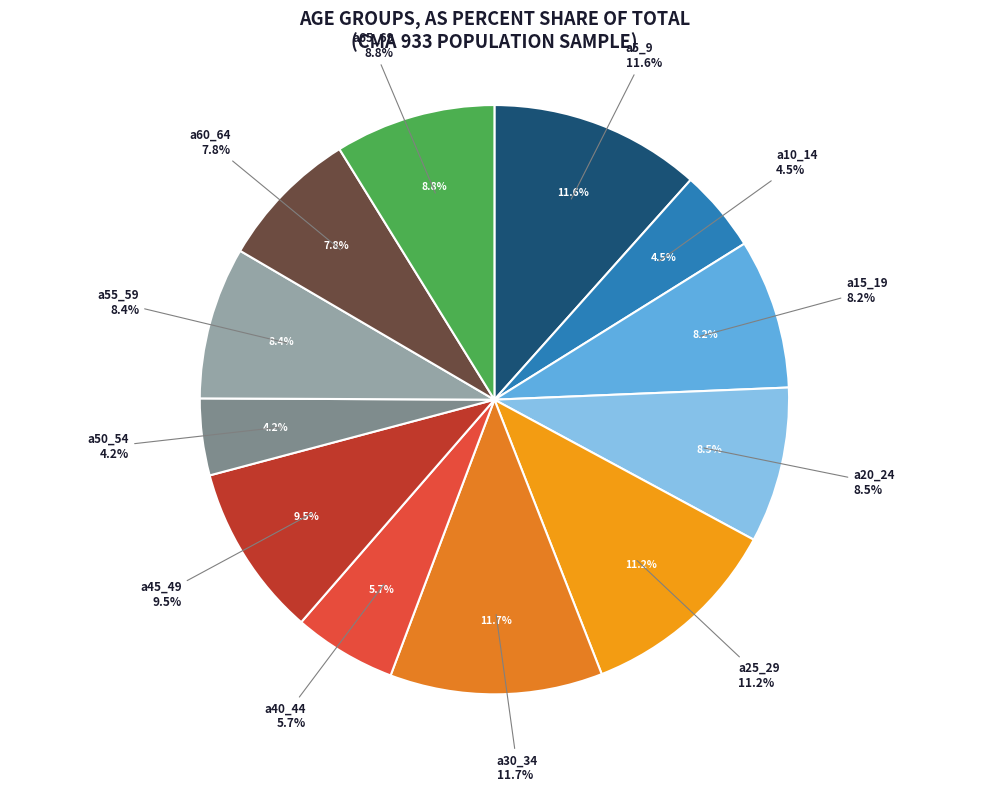

To the nearest percent, what percentage of the pie is a10_14?

5%